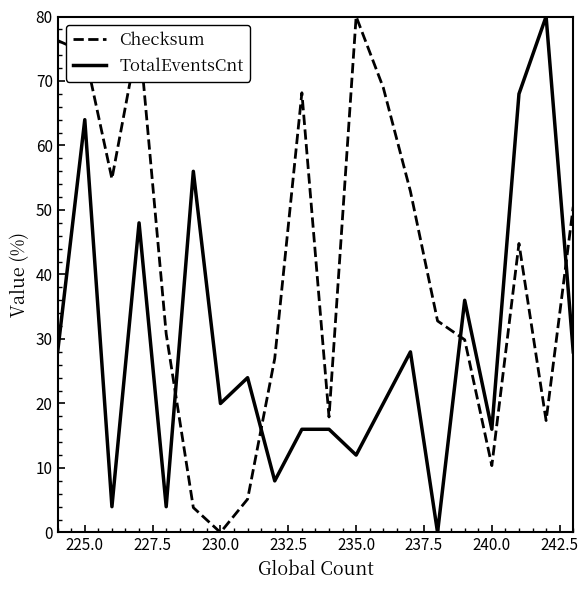

List the series in order of their overall mean, highest first.

Checksum, TotalEventsCnt